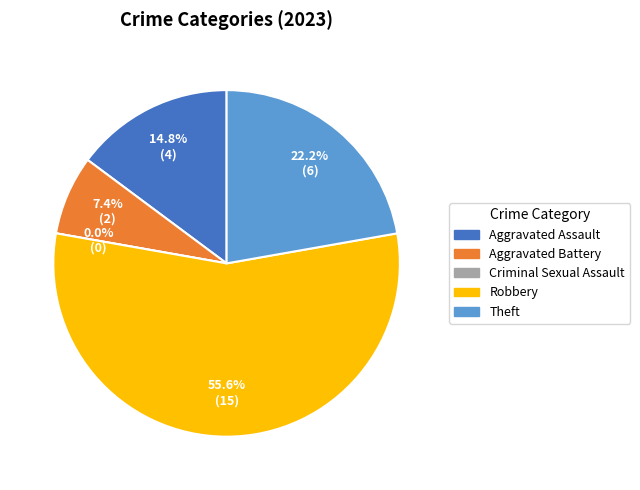

To the nearest percent, what is the difference between the Criminal Sexual Assault and Aggravated Battery slice percentages?

7%